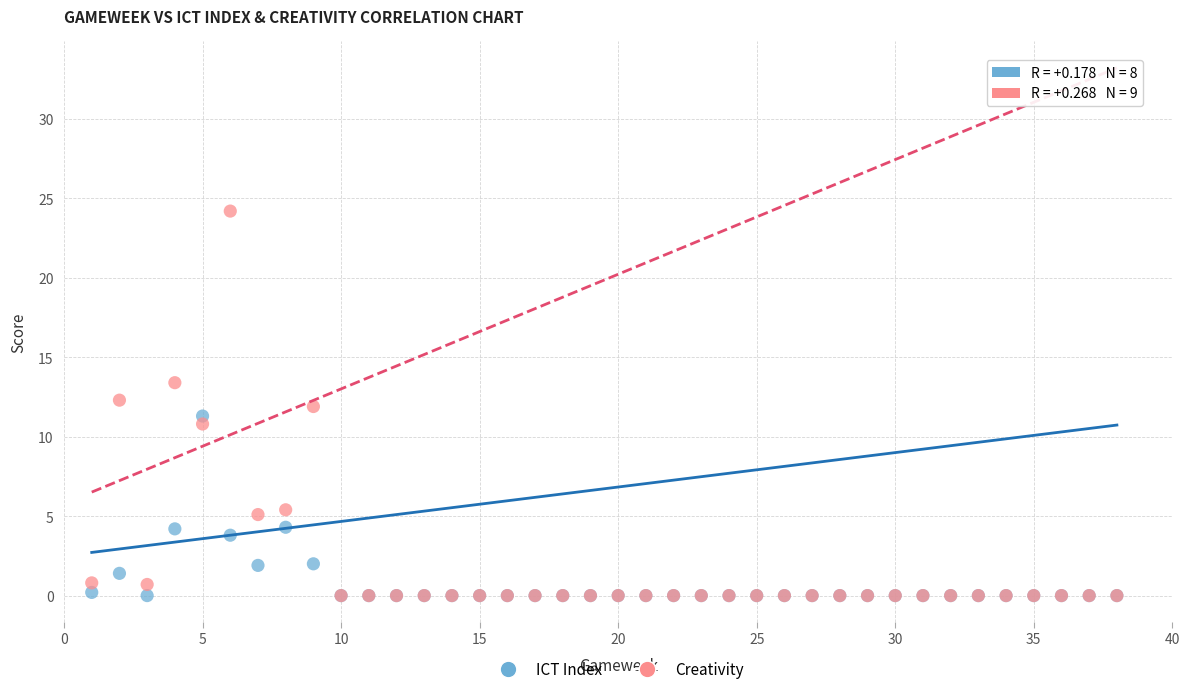

What are all the series names shown in the legend?

ICT Index, Creativity